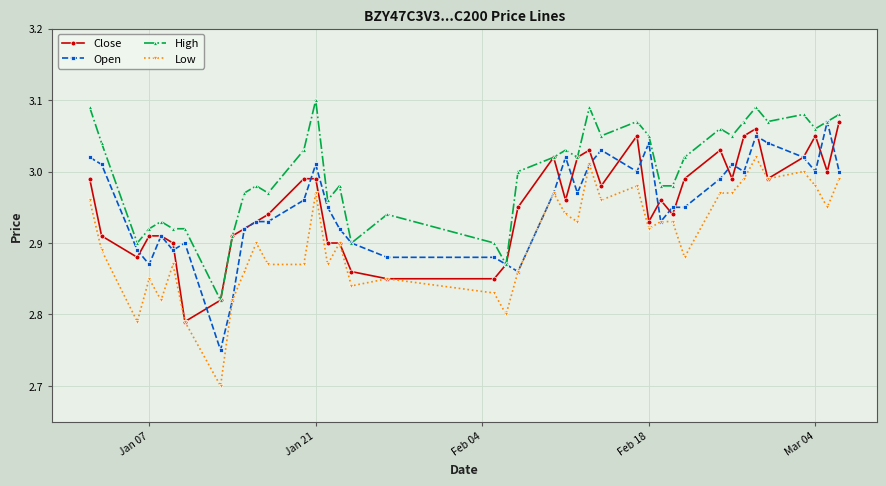

Which series has the largest total across all categories?

High